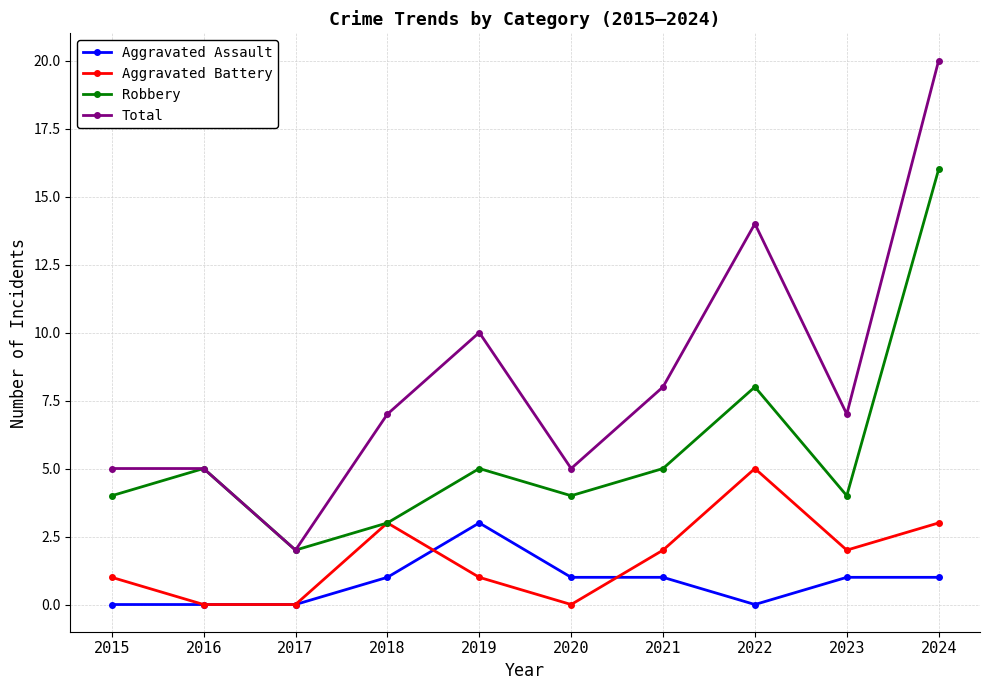

What is the total value across all series at 2019?

19